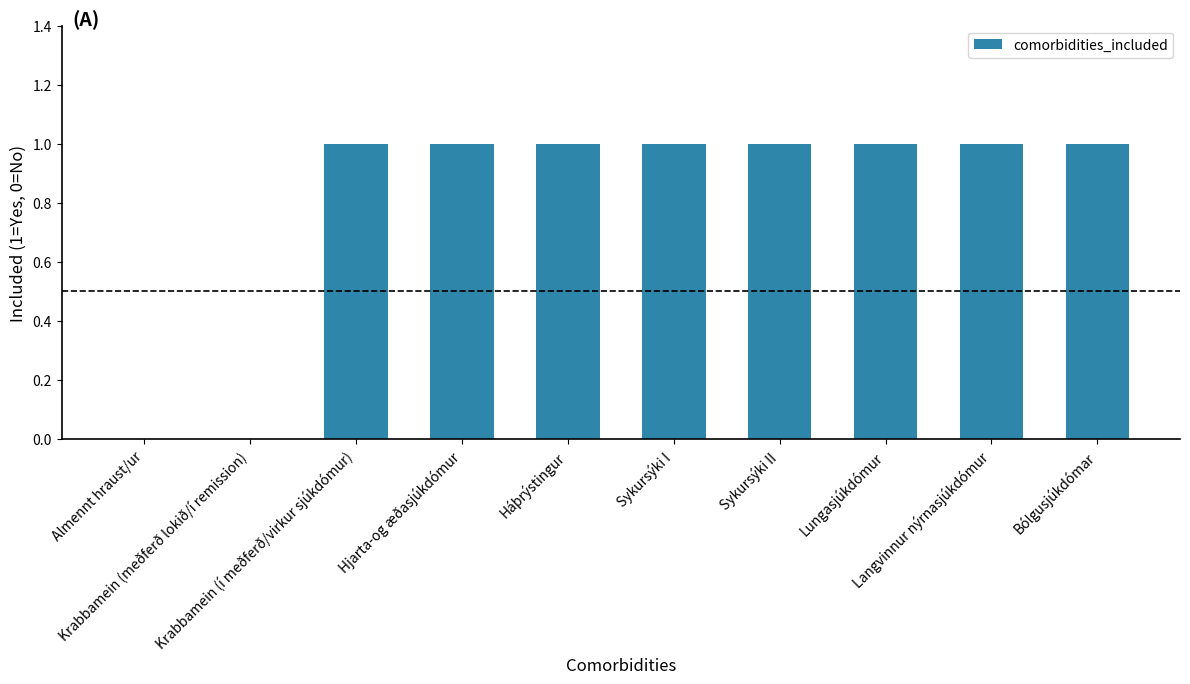

Are the bars grouped side by side (vs. stacked)?

No